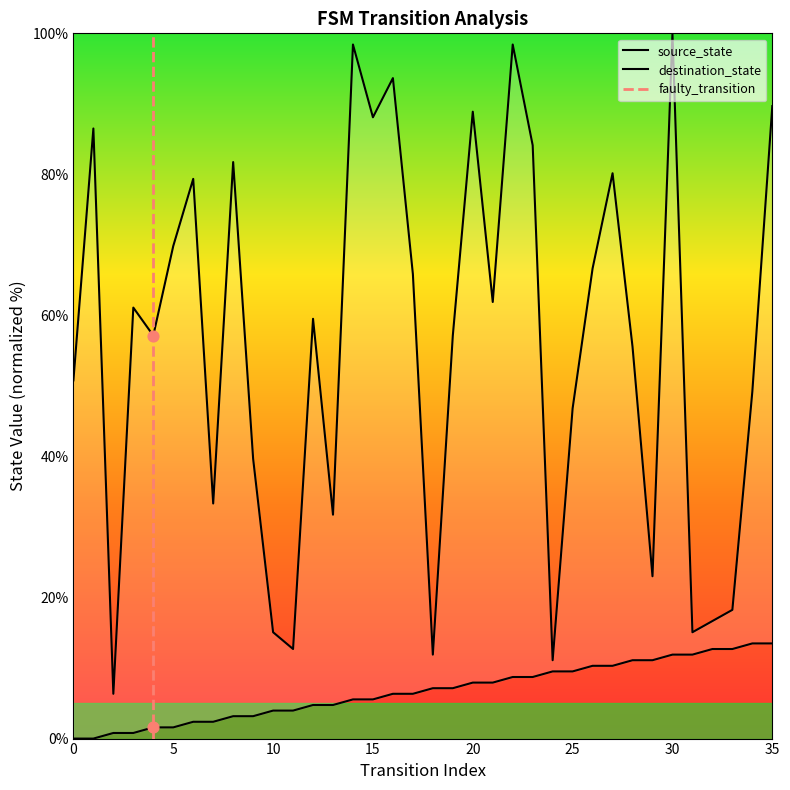

Which series has the widest spread of Y values?

destination_state